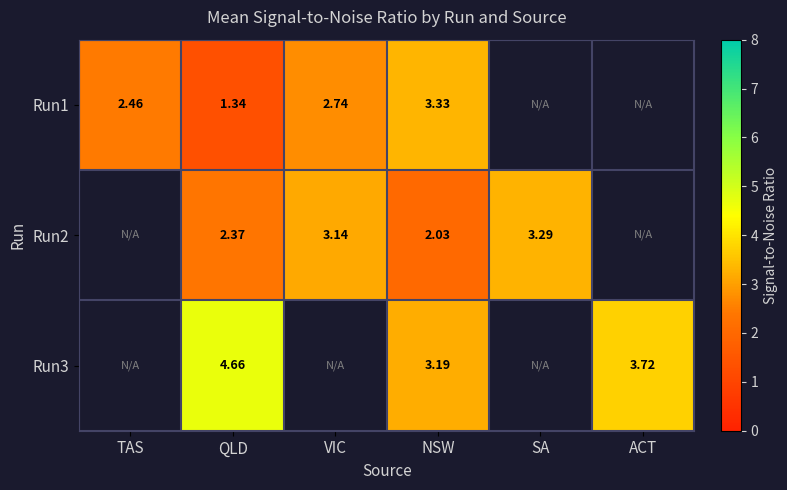

Rank the series at QLD from highest to lowest value.

Run3, Run2, Run1